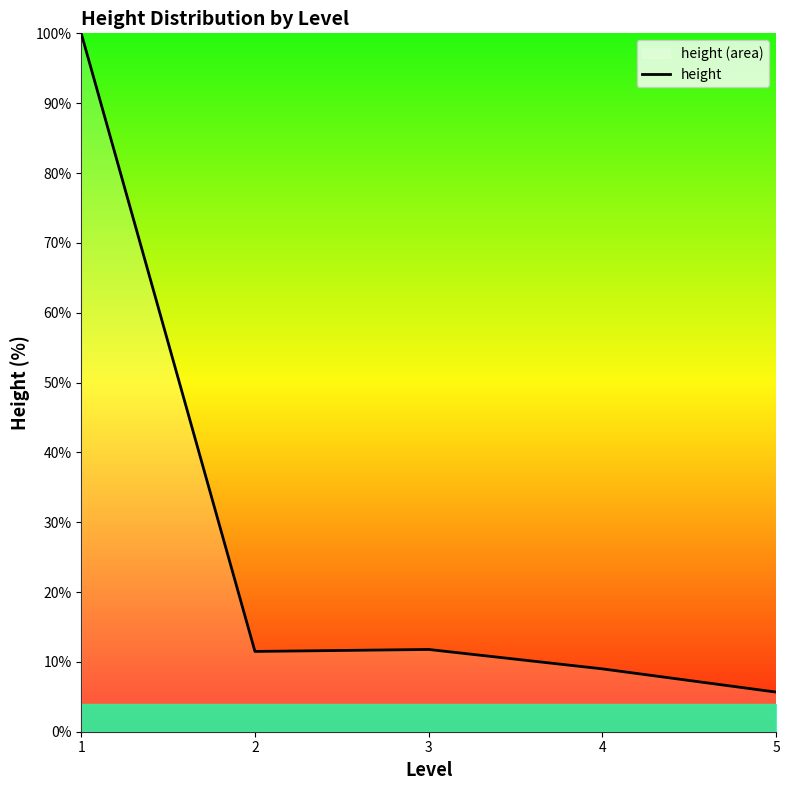

List the labels in order of value, smallest first.

5, 4, 2, 3, 1